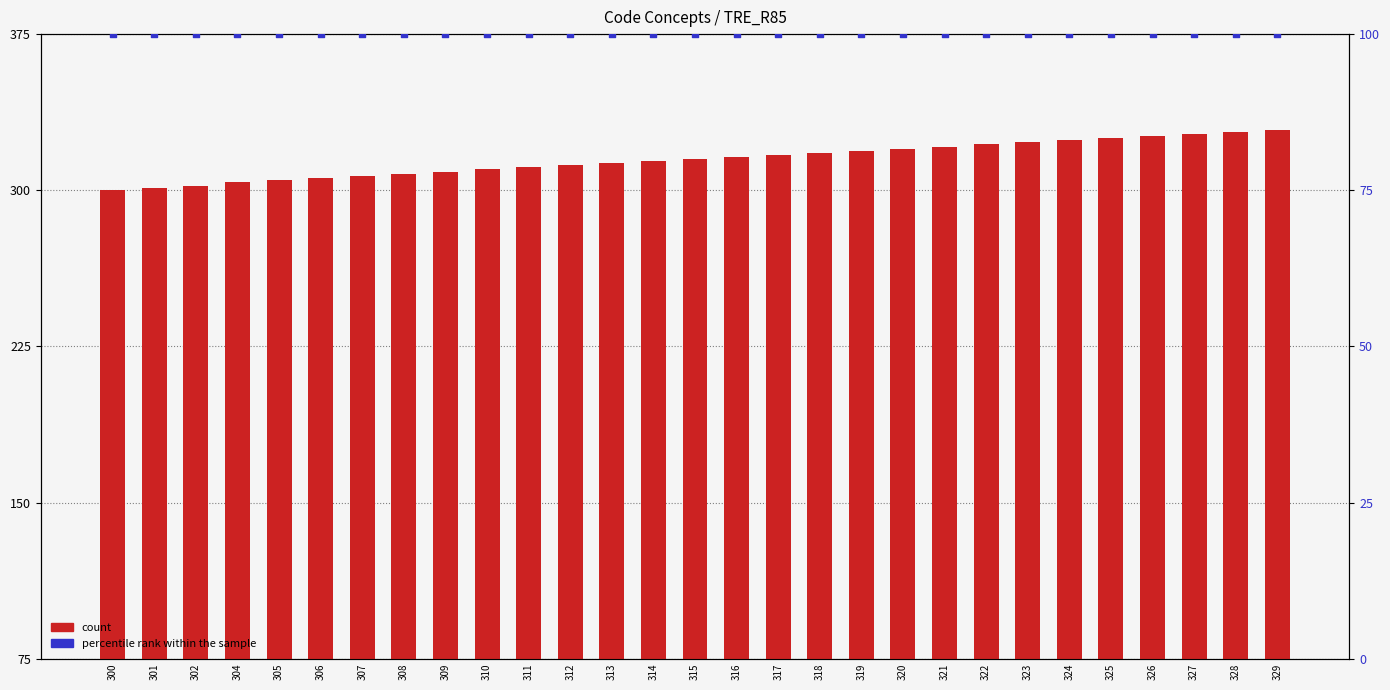

What is the total value across all series at 315?

415